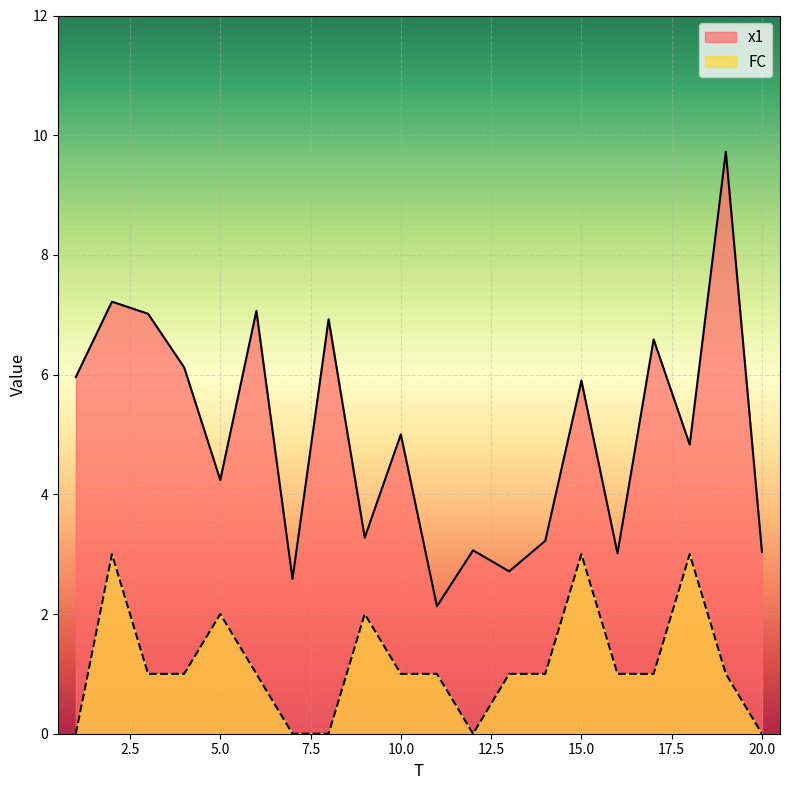

What is the difference between the second highest and second lowest values in the FC series?

3.0